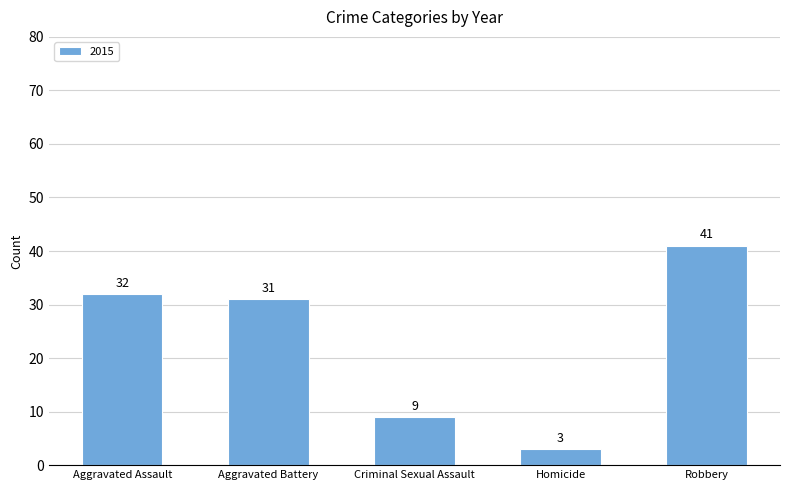

What is the maximum value shown in the chart?

41